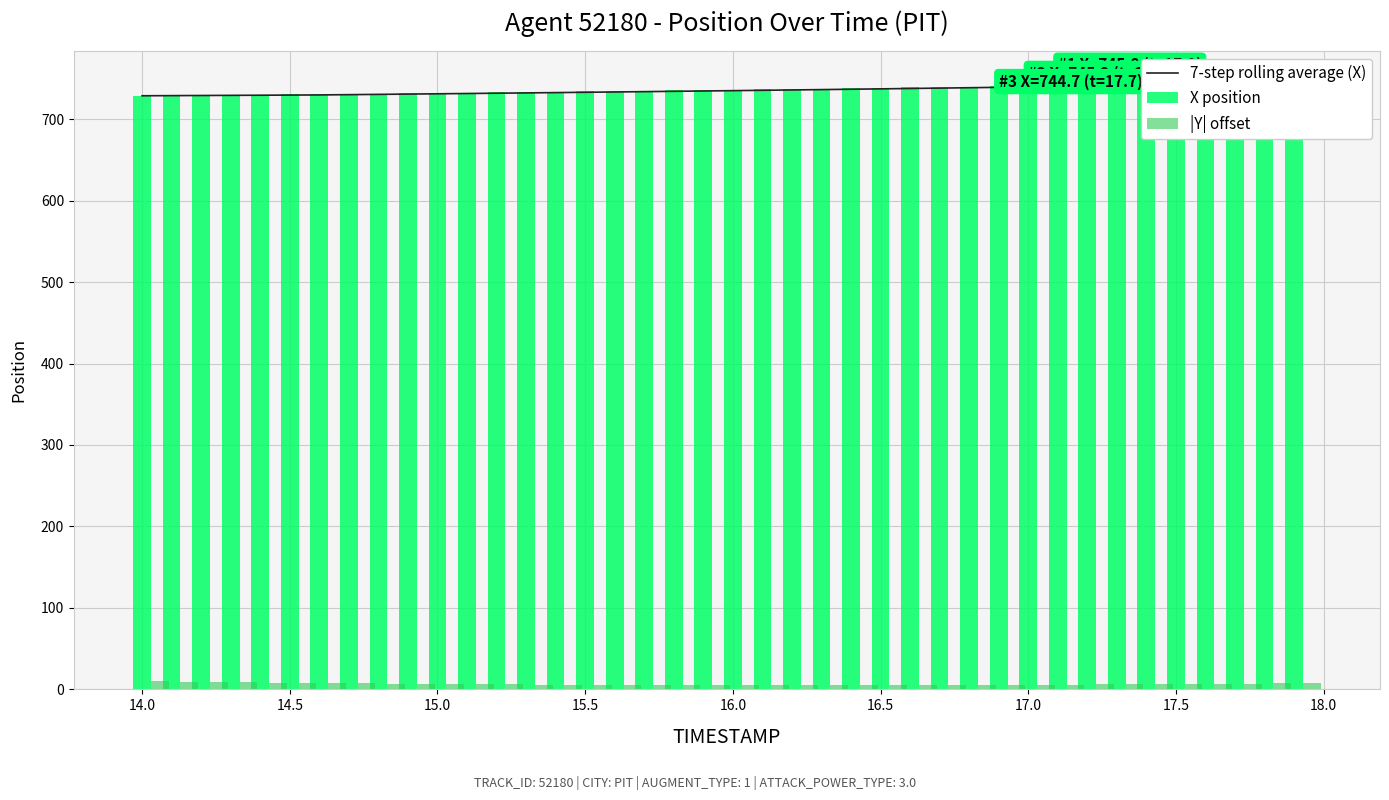

Reading right to left, transcribe all the data shown in this chart.

7-step rolling average (X): 744.1	743.6	743.1	742.5	742.0	741.5	741.0	740.5	740.0	739.5	739.0	738.5	738.0	737.6	737.1	736.6	736.2	735.8	735.3	734.9	734.5	734.1	733.7	733.3	732.9	732.5	732.1	731.8	731.4	731.0	730.7	730.3	730.0	729.6	729.5	729.3	729.1	729.0	728.8	728.6
X position: 745.8	745.2	744.7	744.1	743.6	743.0	742.5	742.0	741.5	741.0	740.5	740.0	739.5	739.0	738.5	738.0	737.5	737.1	736.6	736.2	735.7	735.3	734.9	734.5	734.1	733.7	733.3	732.9	732.5	732.1	731.8	731.4	731.0	730.7	730.3	730.0	729.6	729.3	729.0	728.6
|Y| offset: 7.7	7.4	7.2	7.0	6.7	6.5	6.3	6.1	5.9	5.8	5.6	5.5	5.4	5.3	5.2	5.1	5.1	5.1	5.1	5.1	5.1	5.2	5.2	5.4	5.5	5.6	5.8	6.0	6.2	6.5	6.7	7.0	7.3	7.6	8.0	8.3	8.7	9.1	9.5	10.0